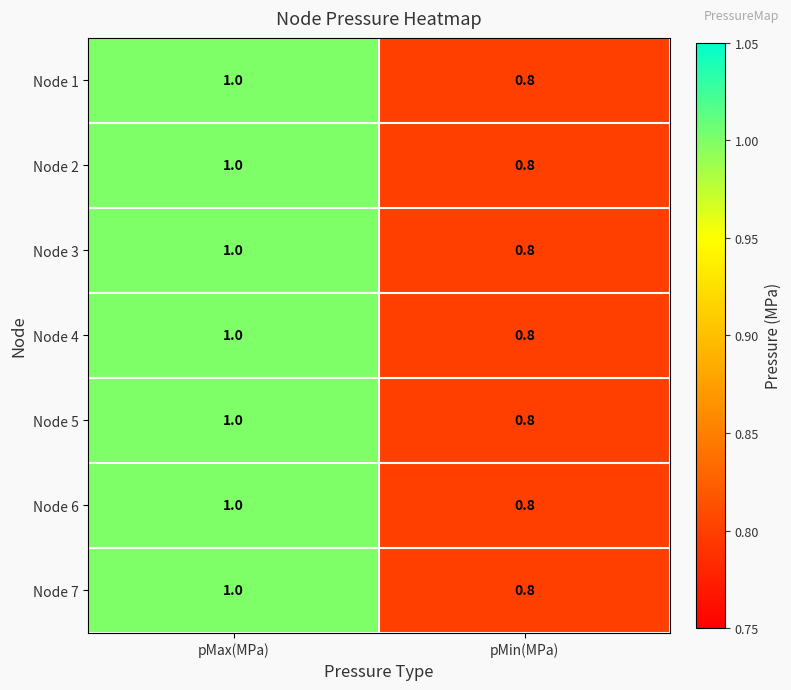

What is the total value across all series at pMax(MPa)?

7.0